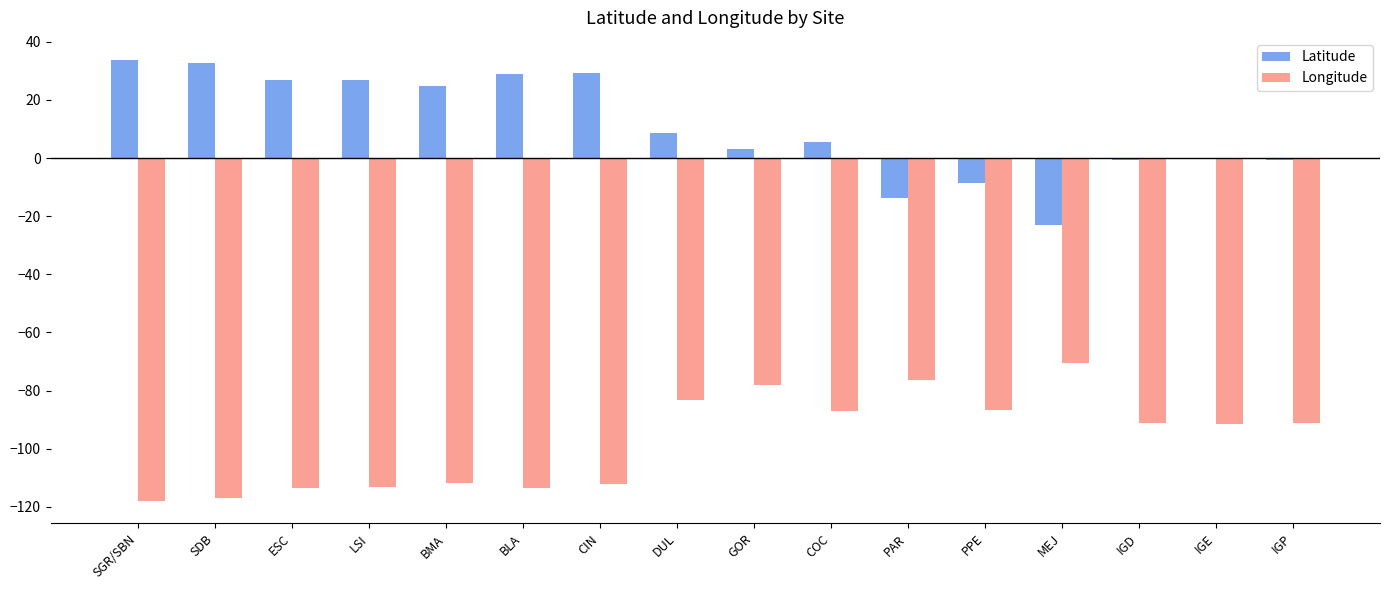

What value does the Longitude series have at COC?

-87.1